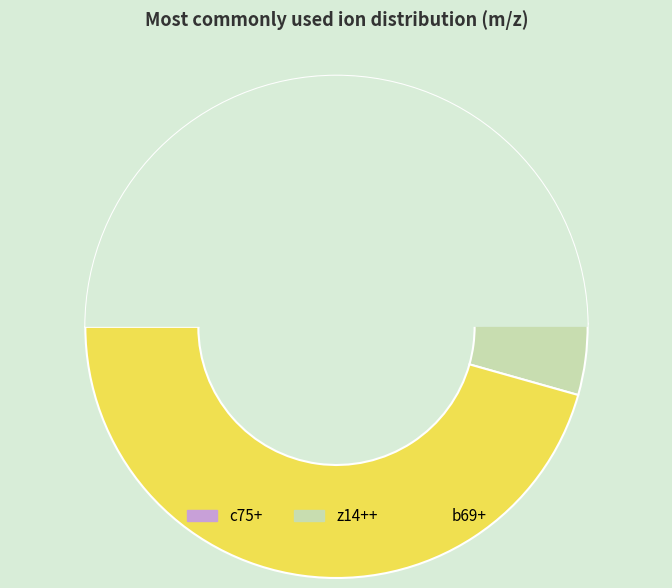

Which slice is the smallest?

z14++